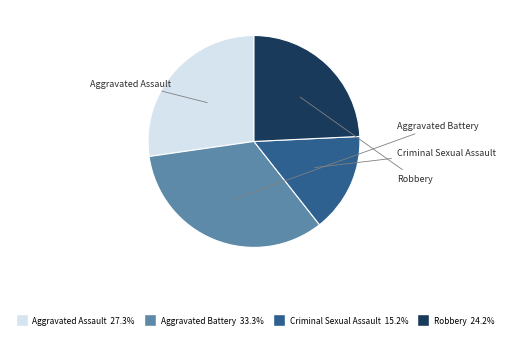

To the nearest percent, what portion does Criminal Sexual Assault represent?

15%